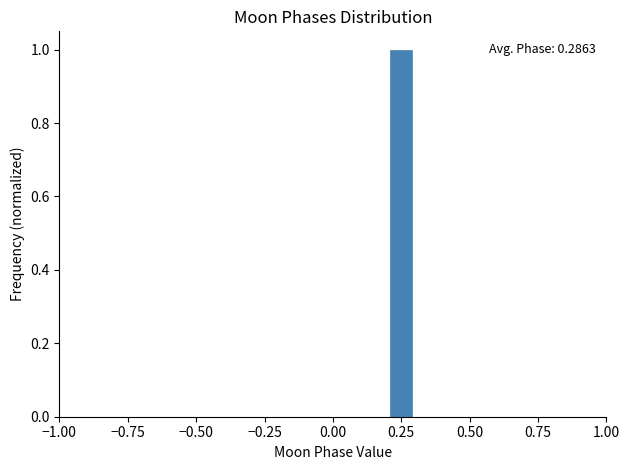

Around what value on the x-axis is the tallest bar? Give the approximate position of its centre, as read against the axis.

0.25